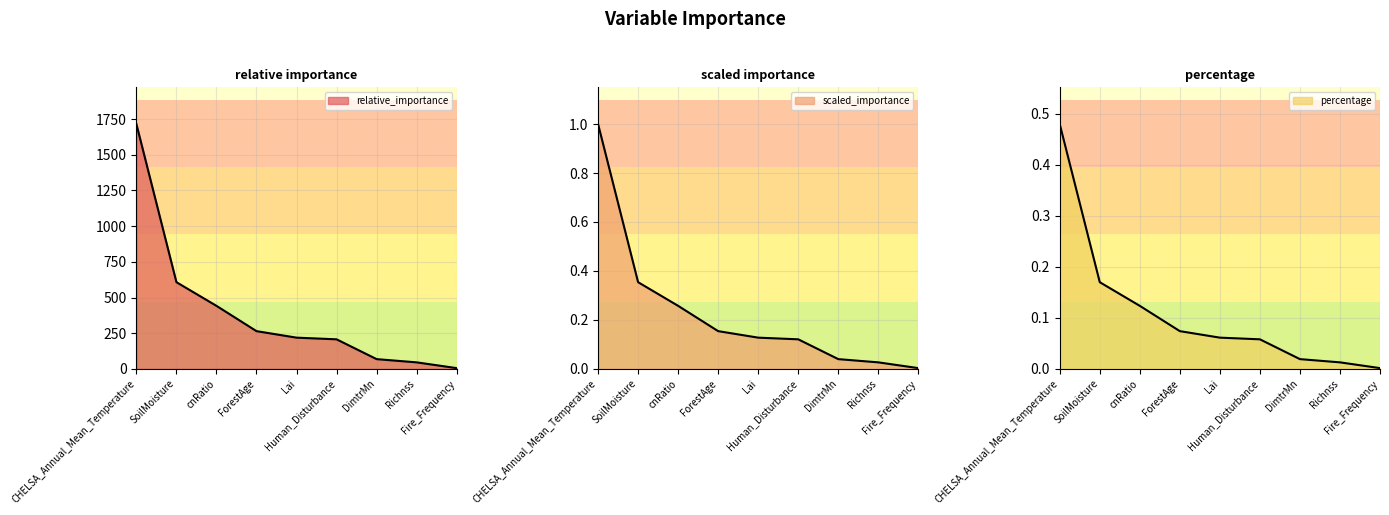

What are all the series names shown in the legend?

relative_importance, scaled_importance, percentage